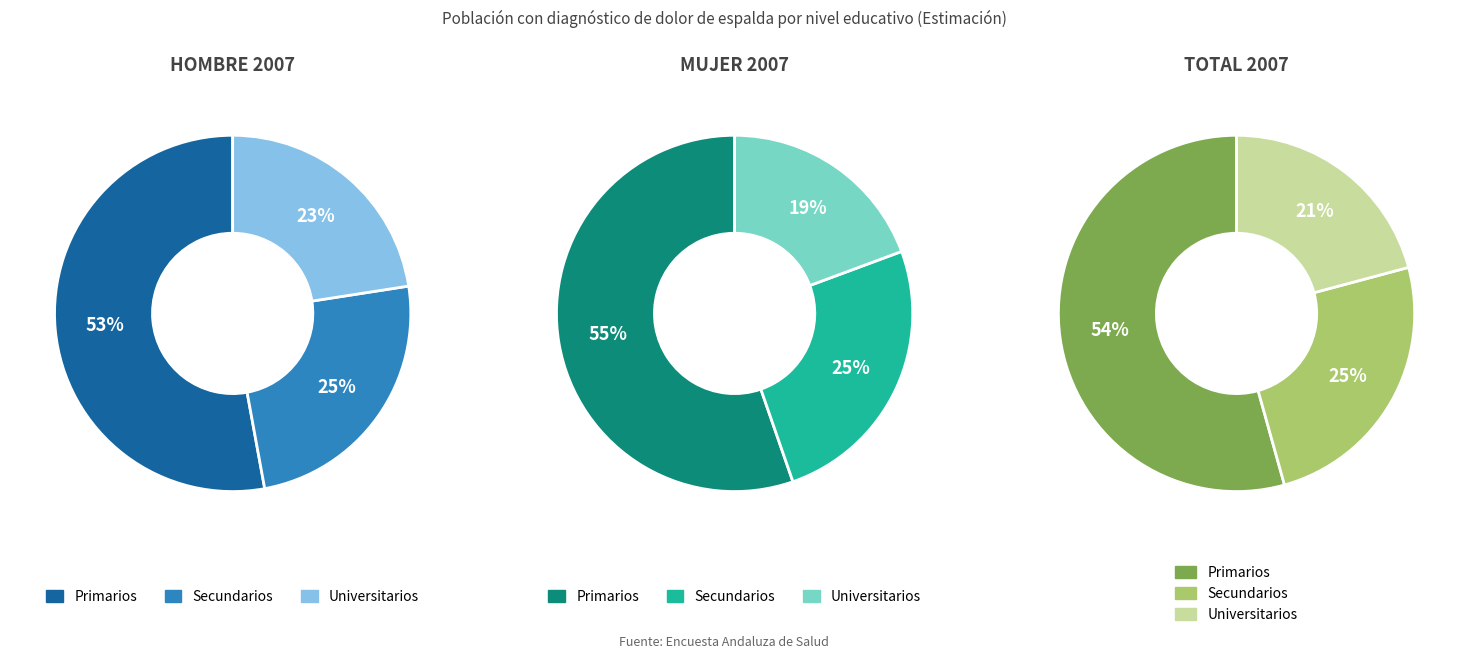

The values_mujer_2007 slice represents 25% of the pie. True or false?

True